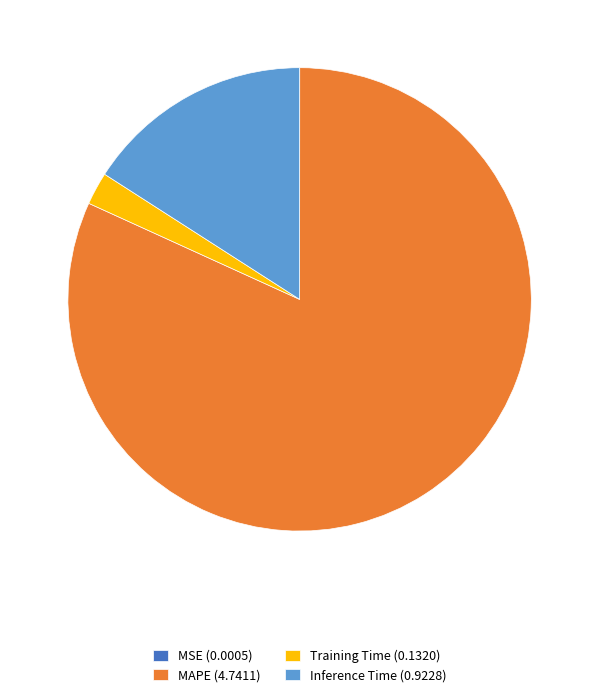

Which slice is the largest?

MAPE (4.7411)